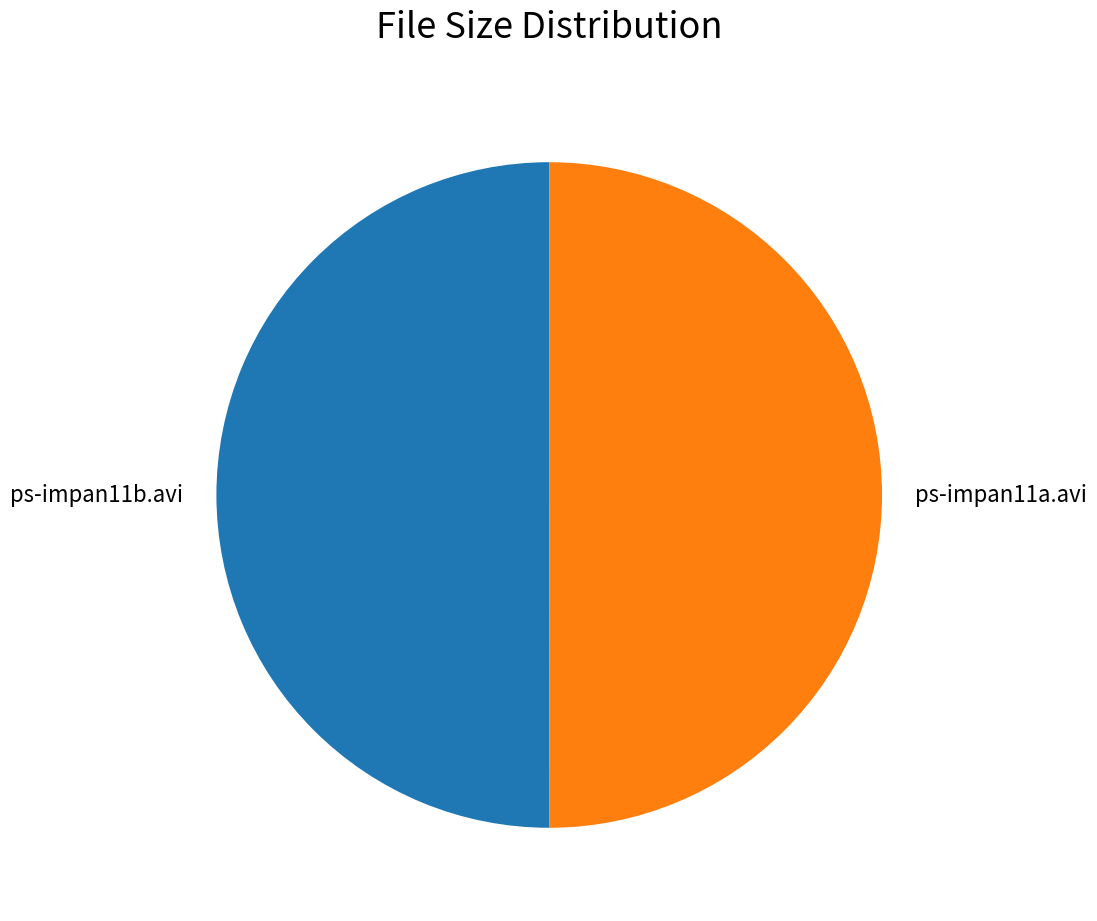

What is the ratio of the value at ps-impan11a.avi to the value at ps-impan11b.avi?

1.0